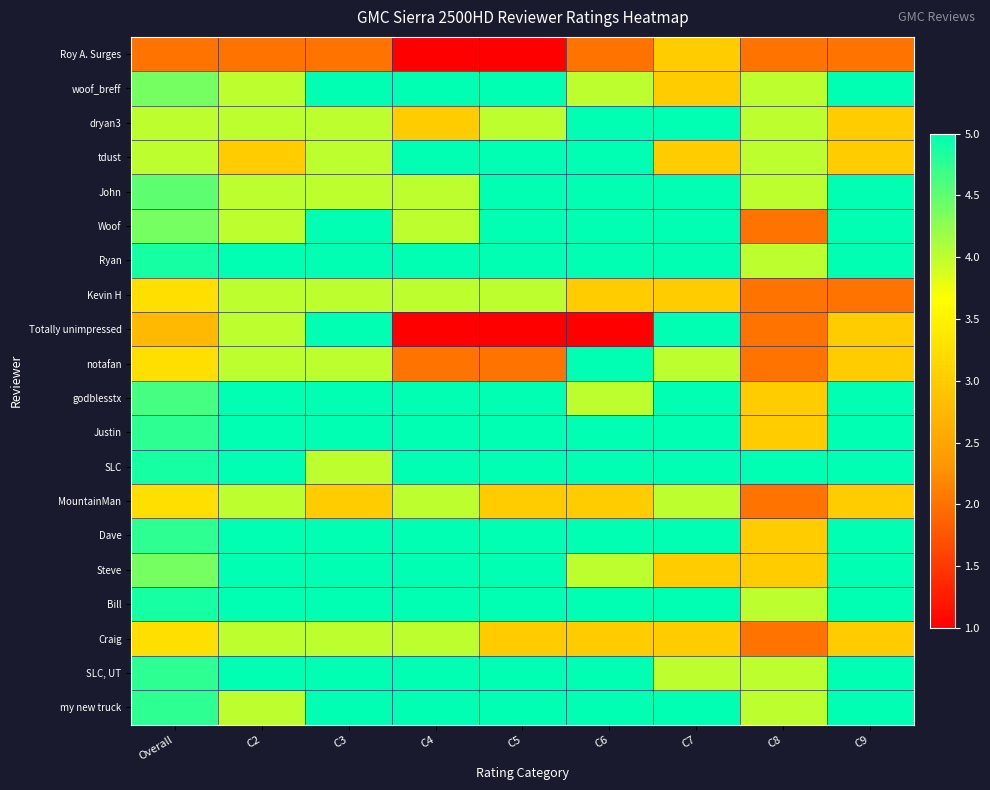

What is the greatest value displayed?

5.0